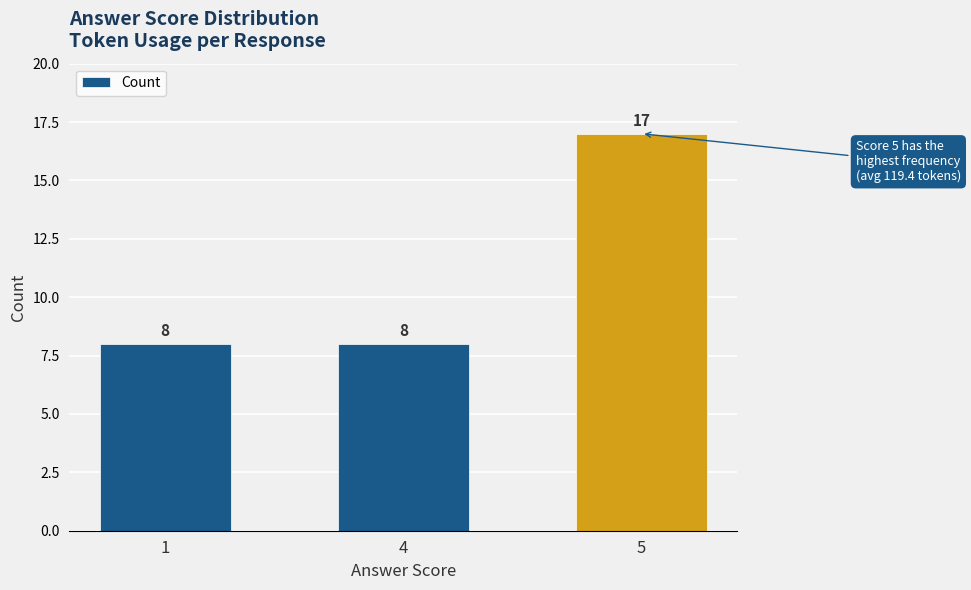

Count the values in the range 8 to 17.

3